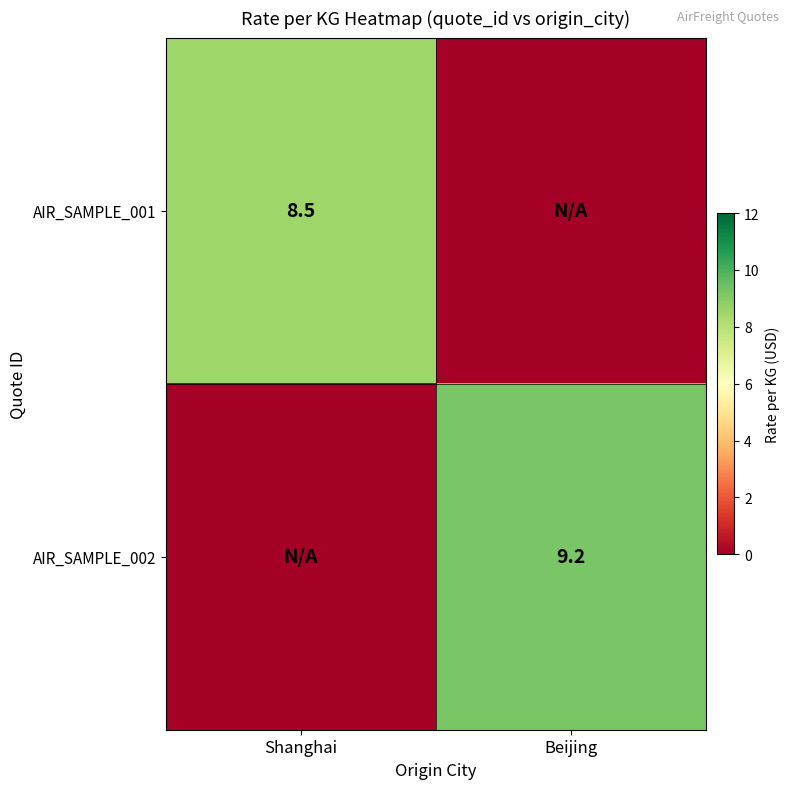

At which category is the sum across all series the highest?

Beijing